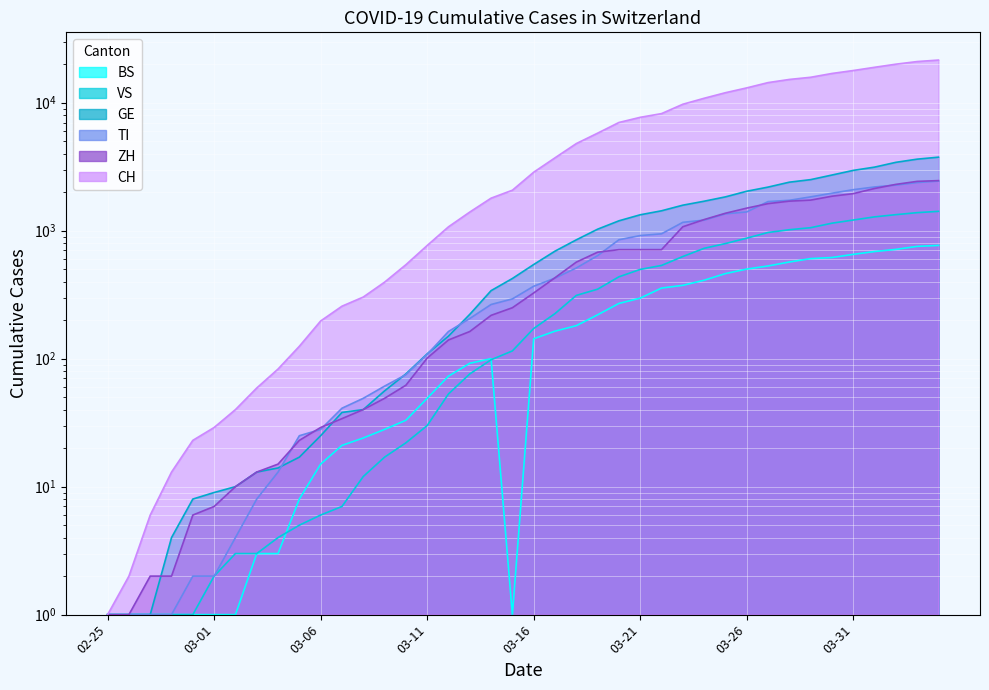

Reading left to right, extract all data points from this chart.

CH: 1	2	6	13	23	29	40	59	83	125	197	257	303	396	542	766	1072	1398	1795	2071	2863	3709	4792	5780	7004	7685	8216	9724	10828	11967	13051	14353	15192	15795	16917	17836	18902	19991	20959	21529
ZH: 1	1	2	2	6	7	10	13	15	23	29	34	40	49	62	101	140	163	218	250	326	429	568	679	711	711	711	1073	1221	1368	1500	1627	1701	1733	1859	1947	2136	2300	2428	2461
TI: 1	1	1	1	2	2	4	8	13	25	28	41	49	61	75	108	163	206	265	293	368	426	511	638	849	916	945	1162	1209	1354	1401	1688	1727	1837	1962	2091	2195	2271	2377	2442
GE: 1	1	1	4	8	9	10	13	14	17	25	38	40	56	76	109	150	222	340	423	544	692	848	1027	1194	1331	1430	1582	1699	1837	2033	2190	2393	2505	2721	2958	3137	3420	3621	3753
VS: 1	1	1	1	1	2	3	3	4	5	6	7	12	17	22	30	53	76	98	115	172	225	312	349	436	498	535	628	728	793	874	968	1017	1055	1144	1211	1282	1334	1383	1416
BS: 1	1	1	1	1	1	1	3	3	8	15	21	24	28	33	49	73	92	100	1	143	164	181	220	270	297	356	374	410	462	501	530	569	605	617	653	687	714	754	767